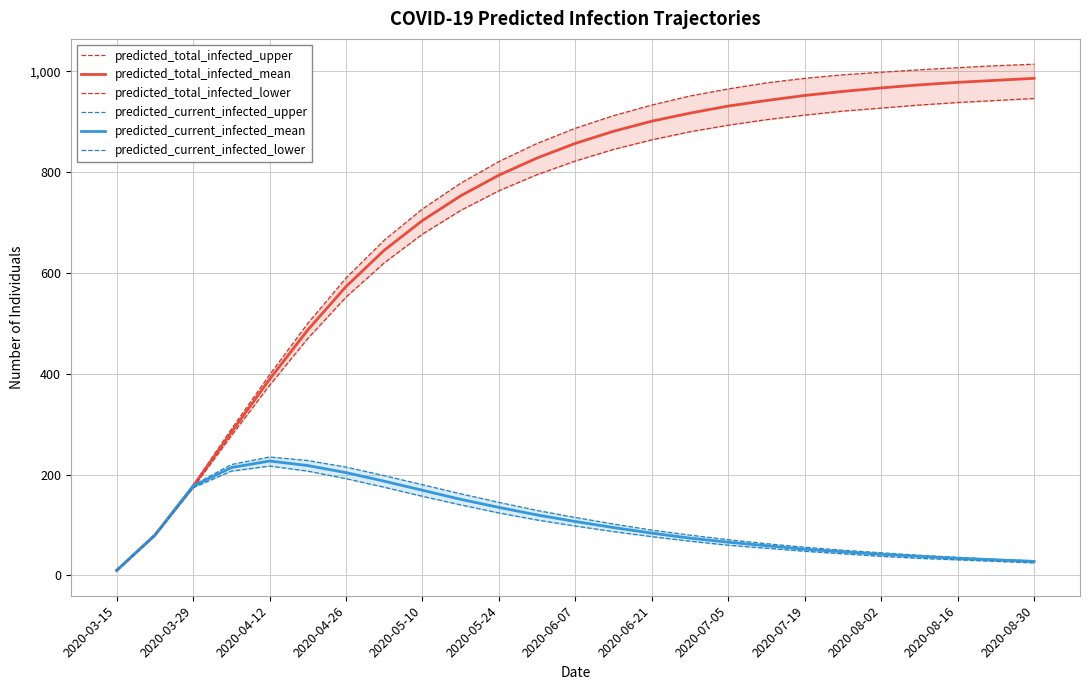

True or false: predicted_total_infected_upper and predicted_total_infected_lower intersect in this chart.

False